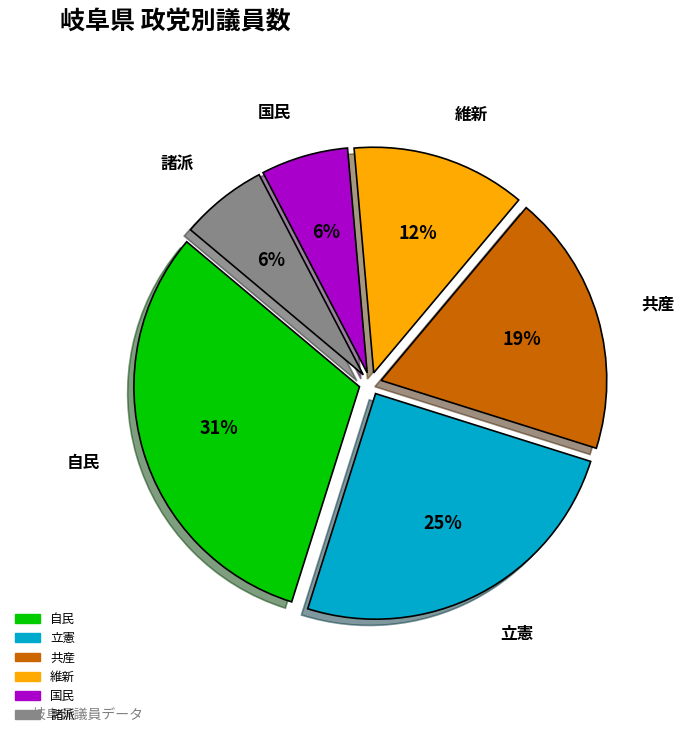

To the nearest percent, what is the average slice percentage?

17%